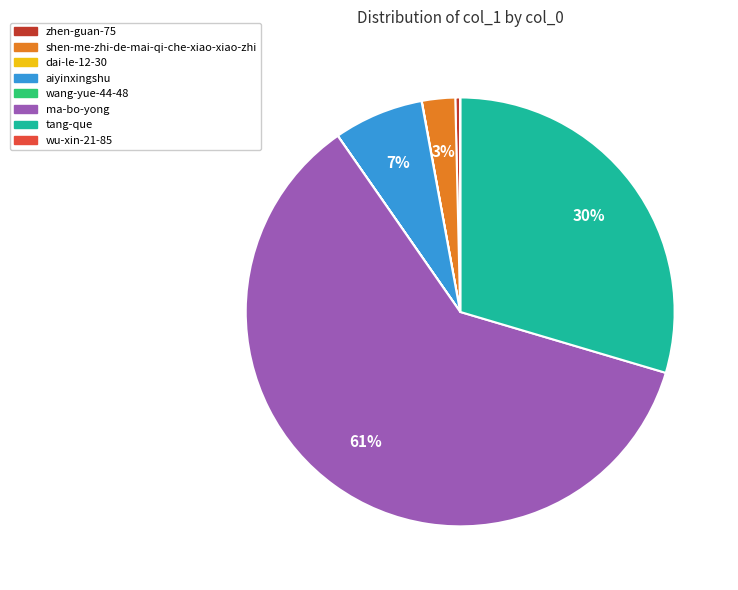

Does ma-bo-yong represent more than half of the total?

Yes